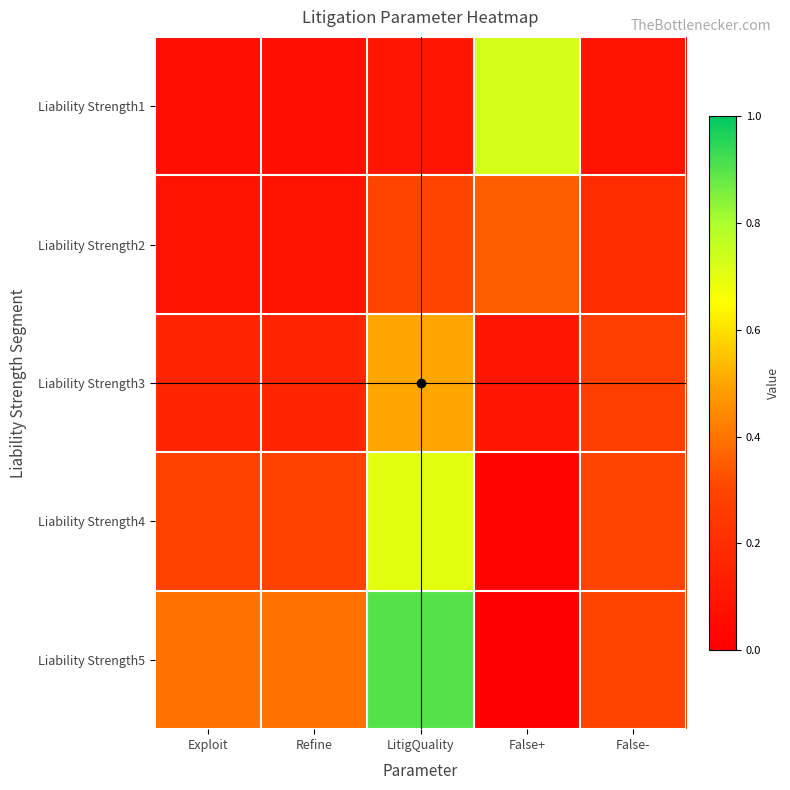

Rank the series by their maximum value, from highest to lowest.

Liability Strength5, Liability Strength1, Liability Strength4, Liability Strength3, Liability Strength2